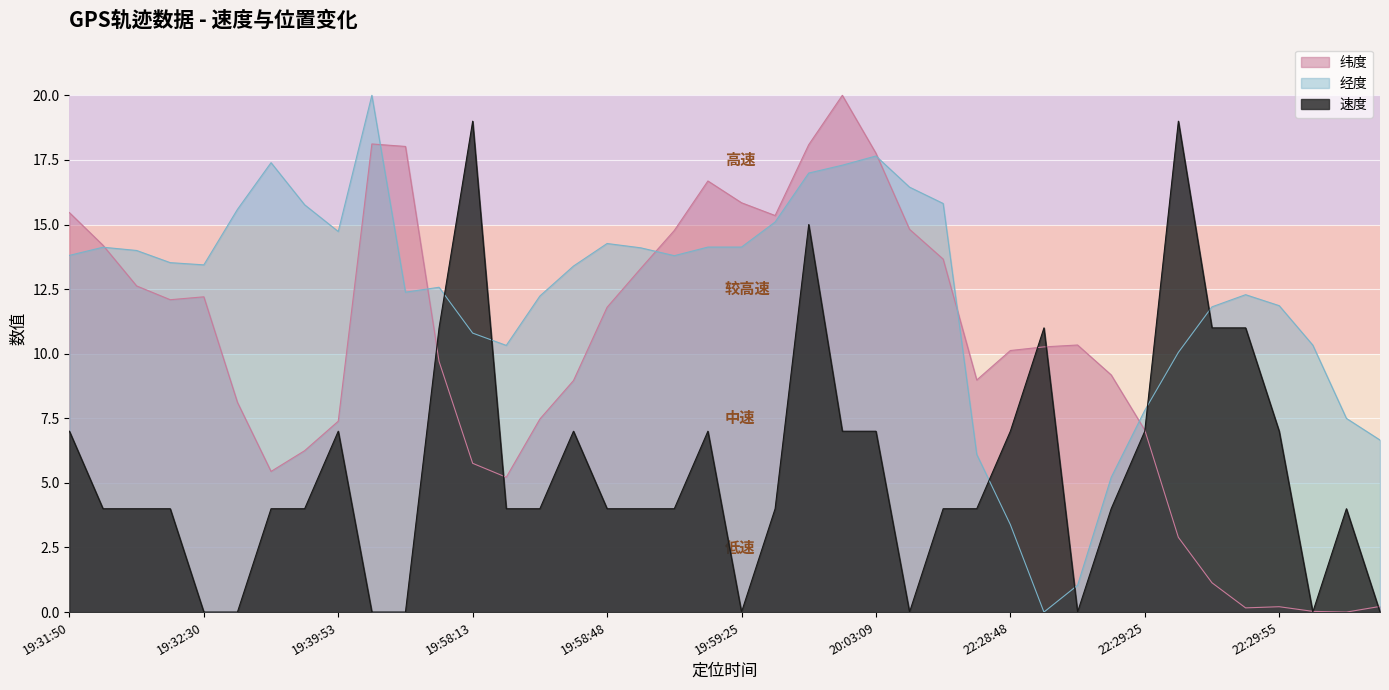

Which series changed the most between 19:32:30 and 19:58:13?

速度